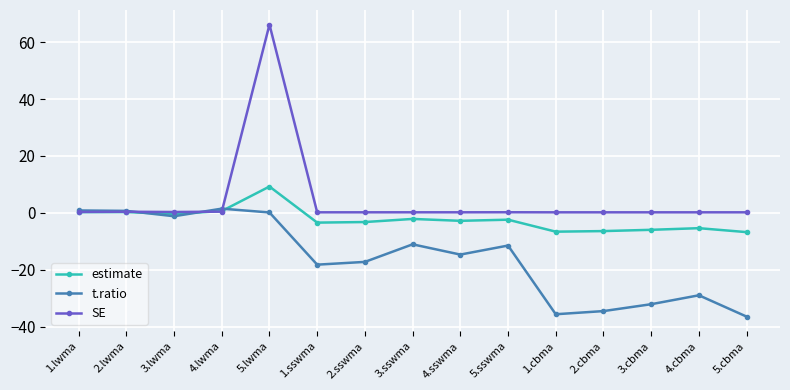

What is the approximate value of SE at 4.cbma?

0.2